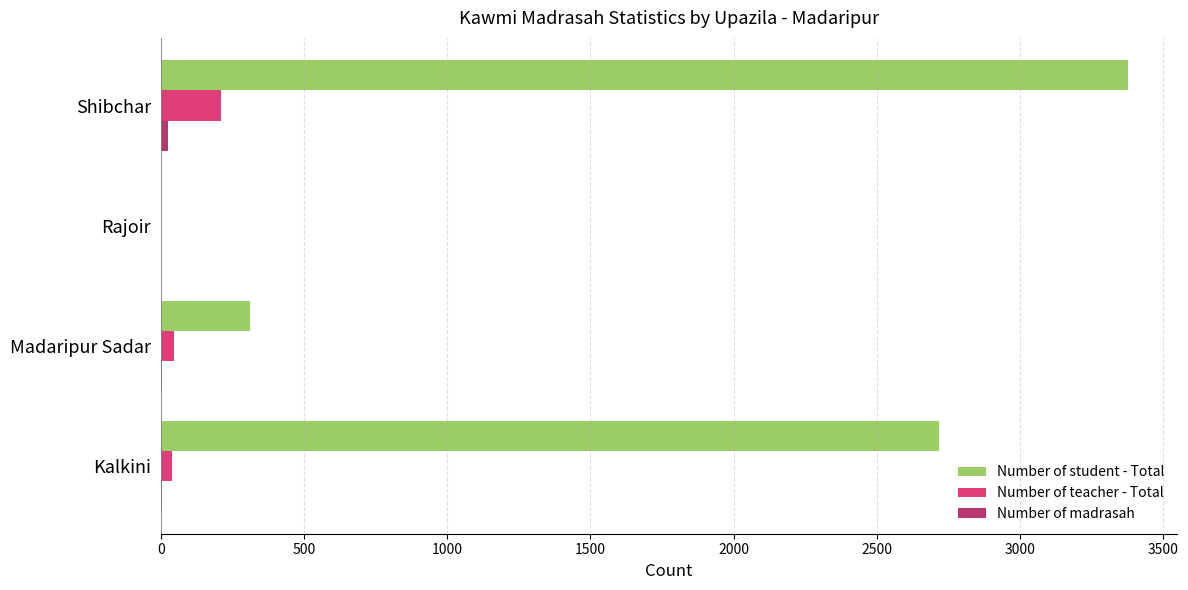

What is the highest value of the Number of teacher - Total series?

212